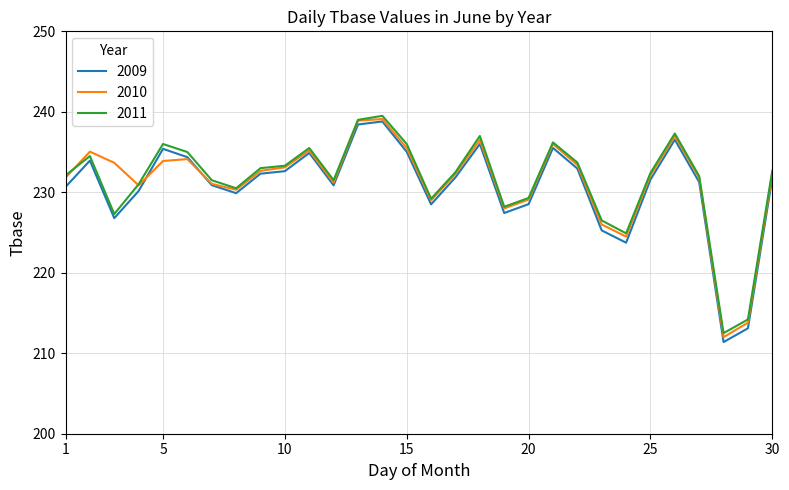

Which series has the widest spread of values?

2009